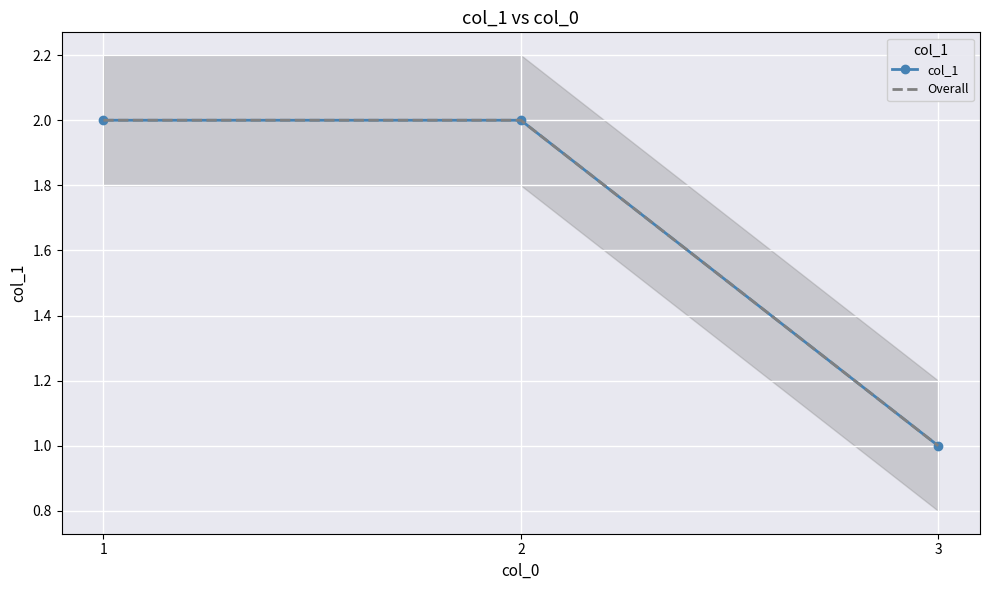

How many categories are shown in the chart?

3